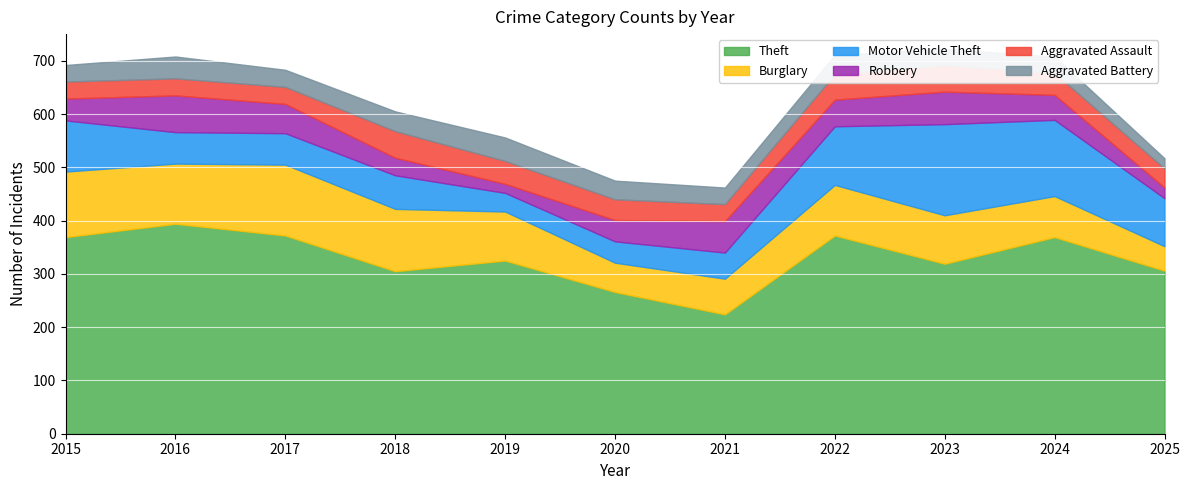

The Theft series shows 185 at 2022. True or false?

False